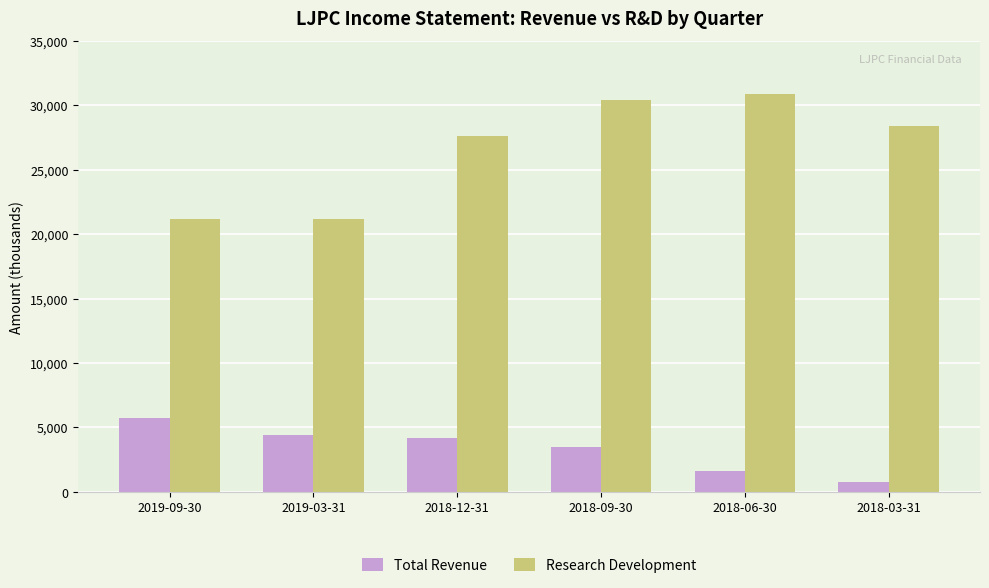

What are all the series names shown in the legend?

Total Revenue, Research Development